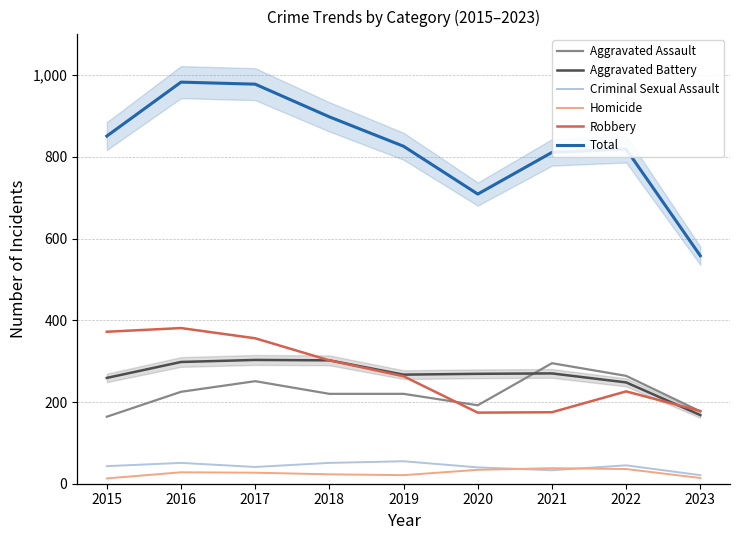

True or false: Robbery and Total intersect in this chart.

False